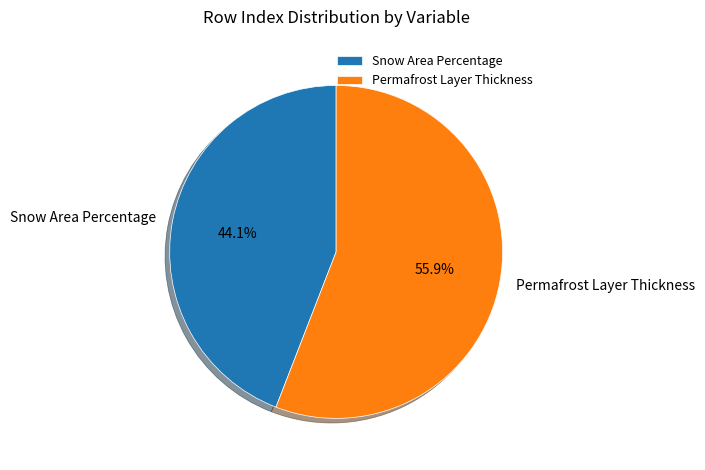

Rank the categories by value from lowest to highest.

Snow Area Percentage, Permafrost Layer Thickness